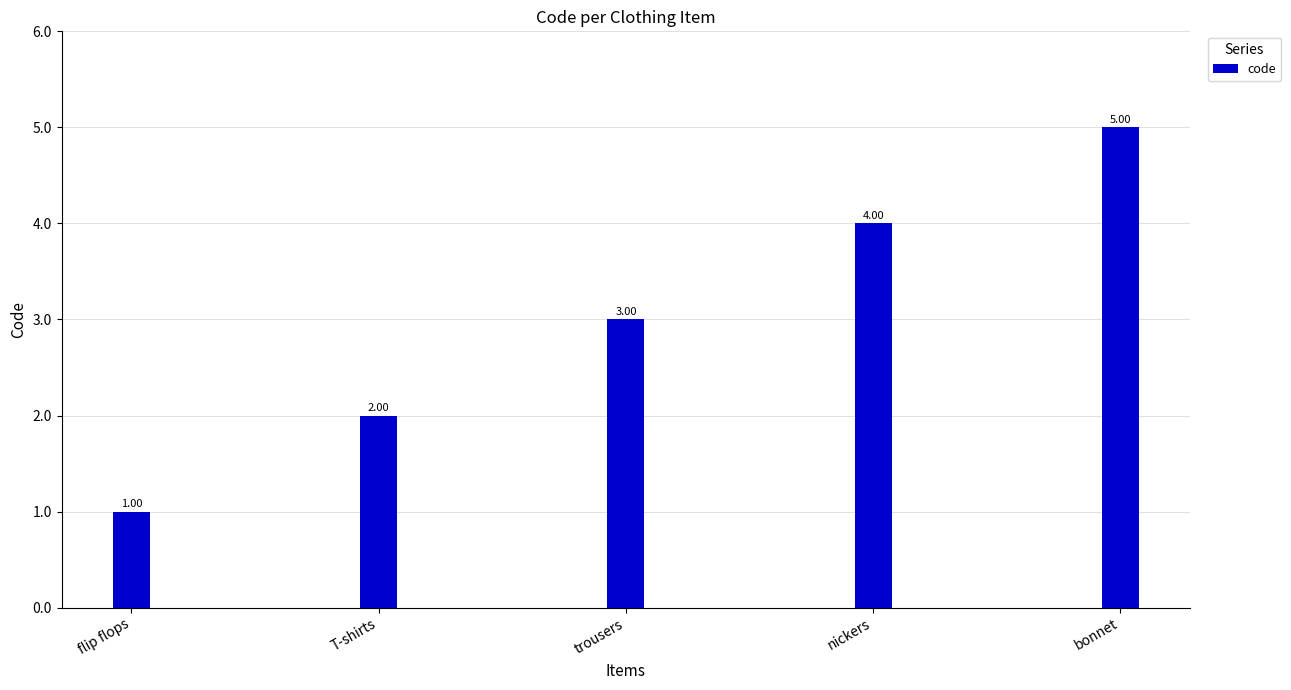

What is the smallest value displayed?

1